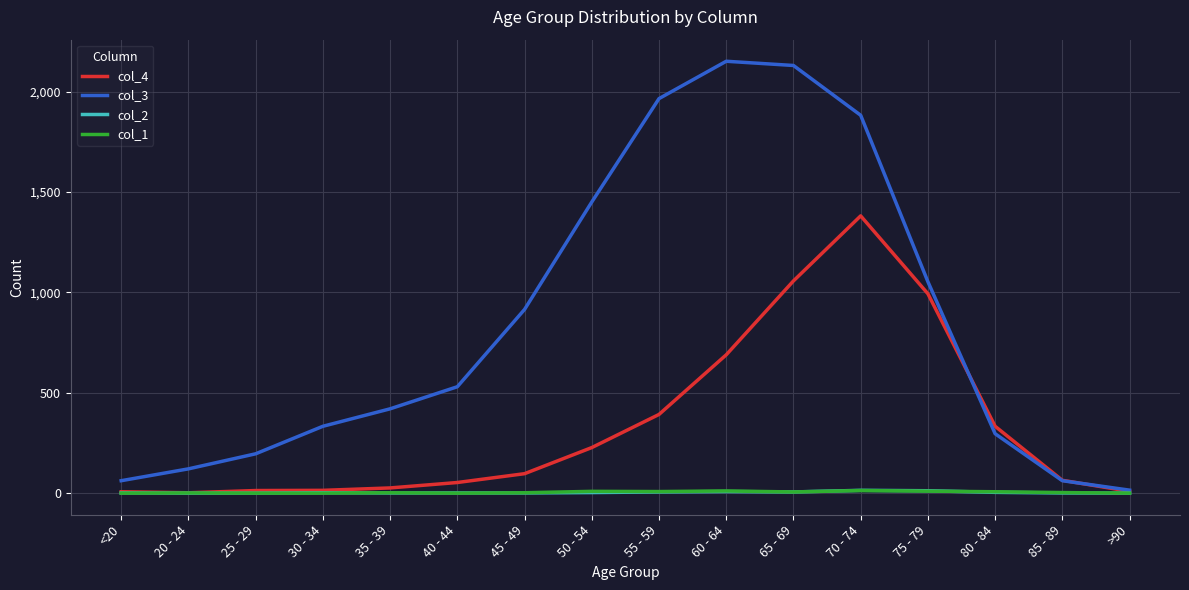

Is the value of col_1 at 20 - 24 greater than the value of col_3 at 20 - 24?

No